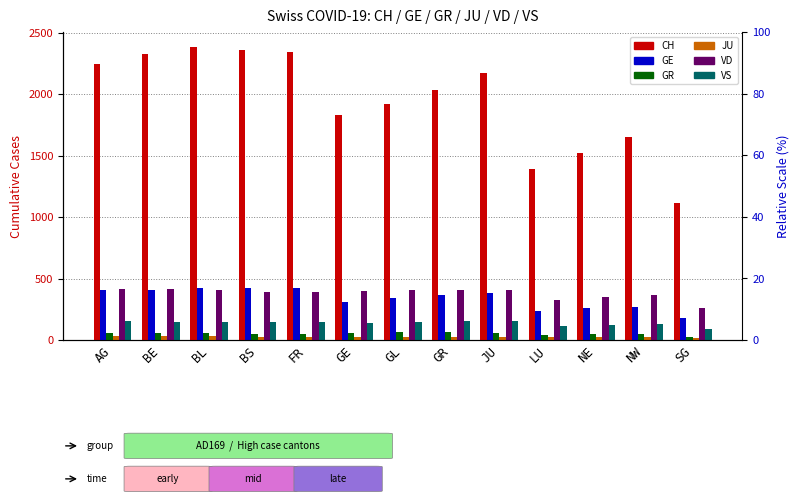

What is the label of the 11th bar from the right?

BL